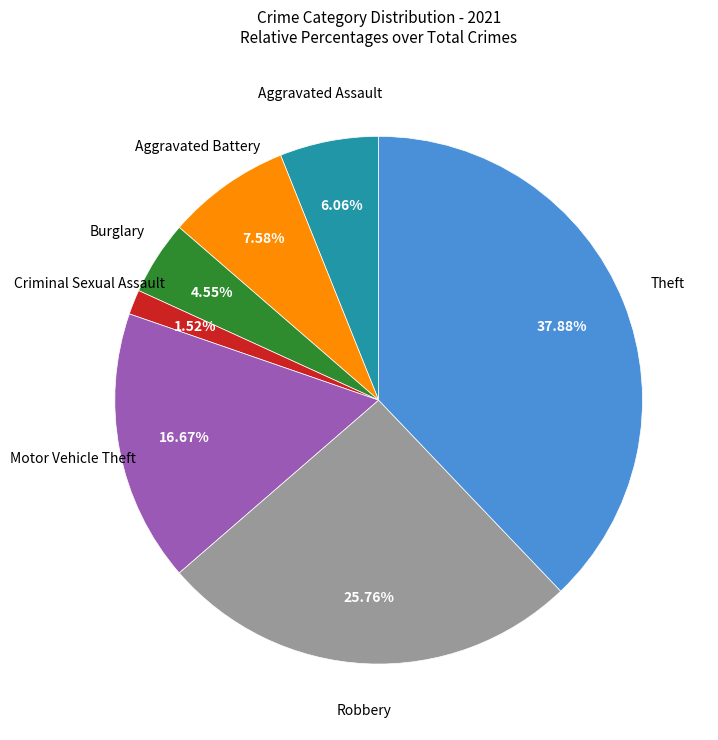

What is the smallest slice in the pie chart?

Criminal Sexual Assault